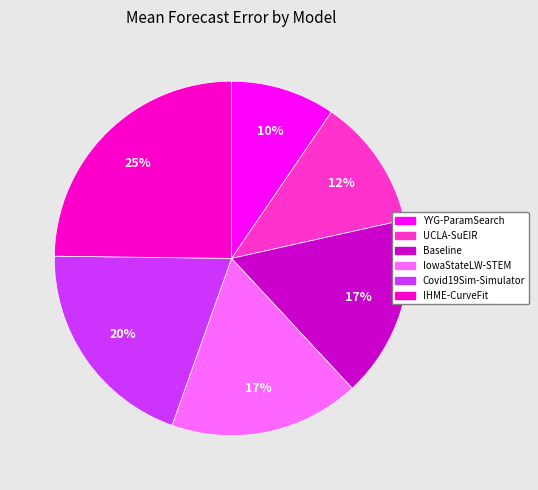

What percentage is the IowaStateLW-STEM slice, to the nearest percent?

17%